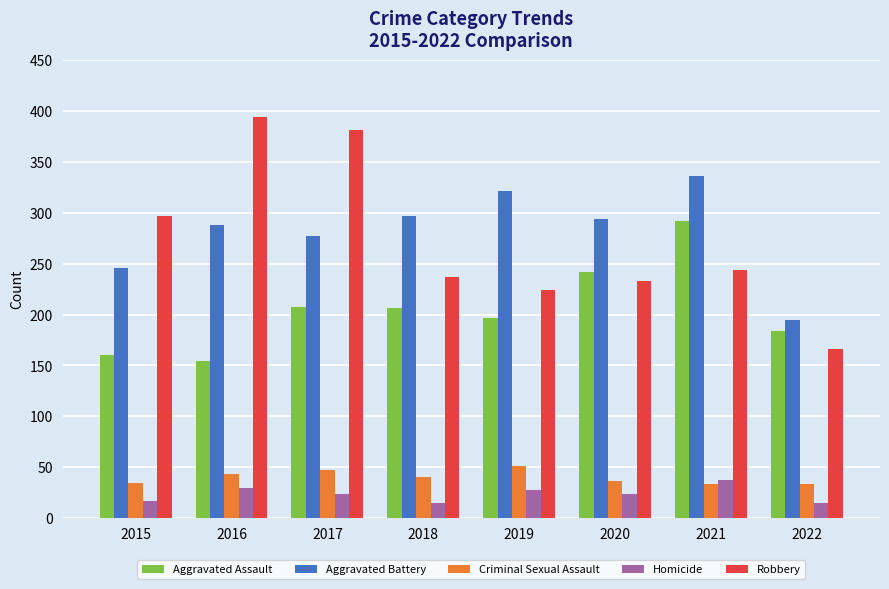

What is the difference between the second highest and second lowest values in the Aggravated Battery series?

75